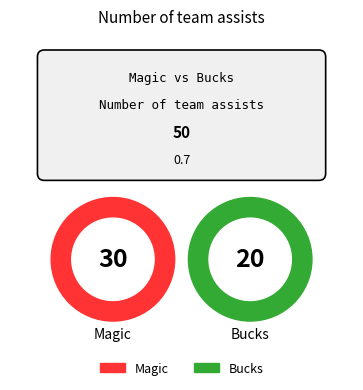

What is the ratio of the value at Magic to the value at Bucks?

1.5